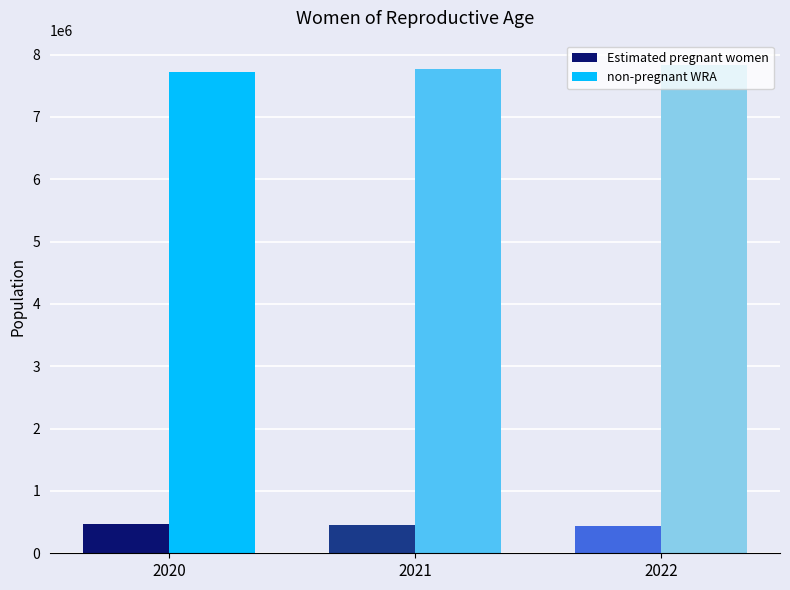

What is the average value of the Estimated pregnant women series?

449392.6